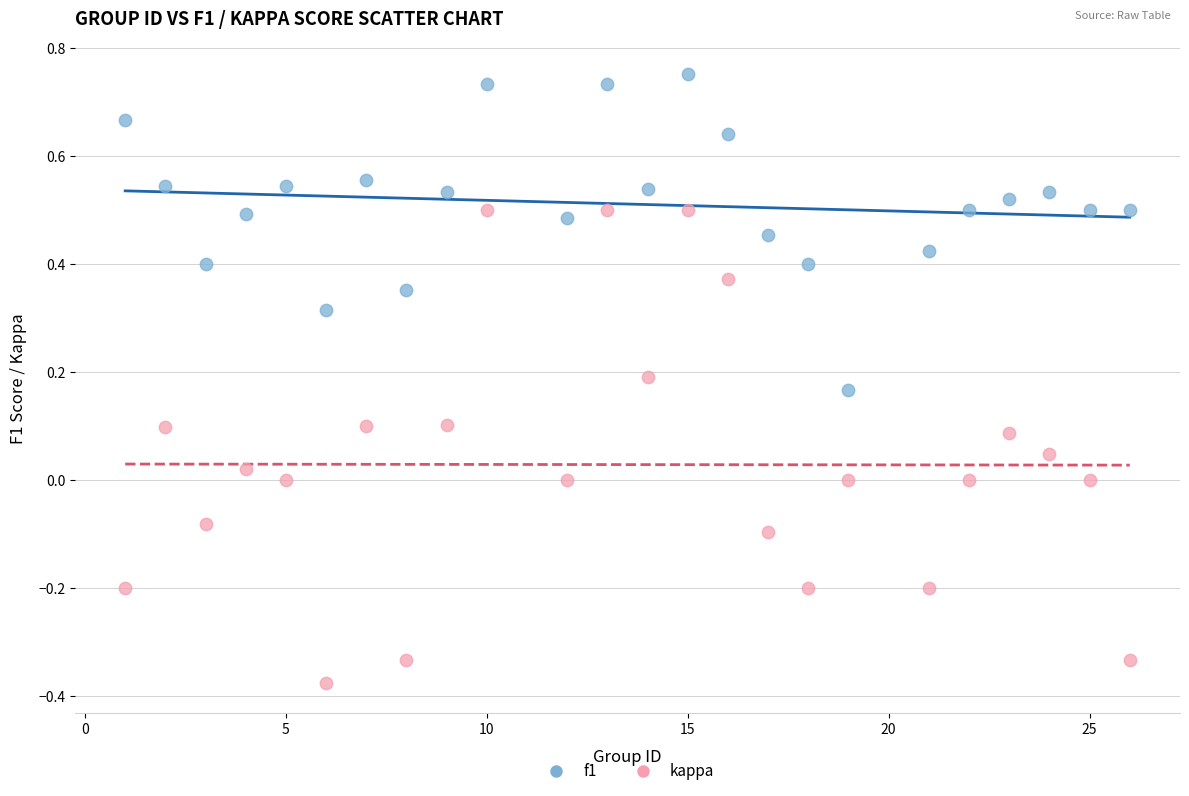

Across all data points, what is the range of X values (max minus min)?

25.0